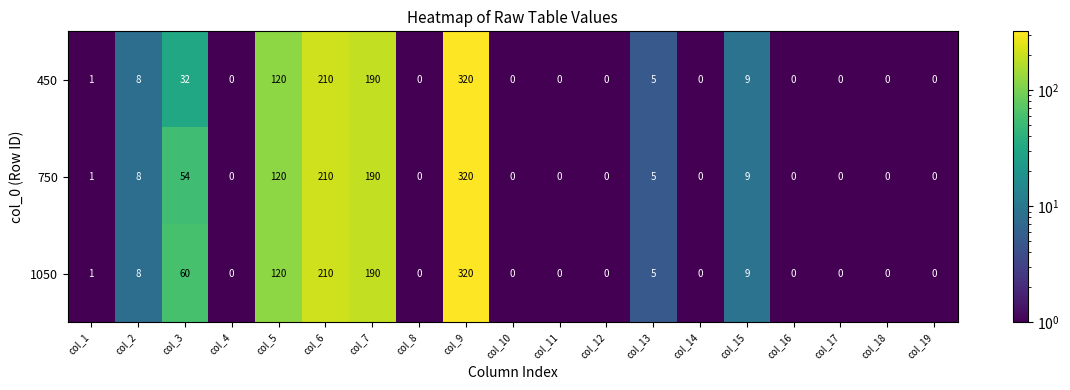

Which series has the largest total across all categories?

1050